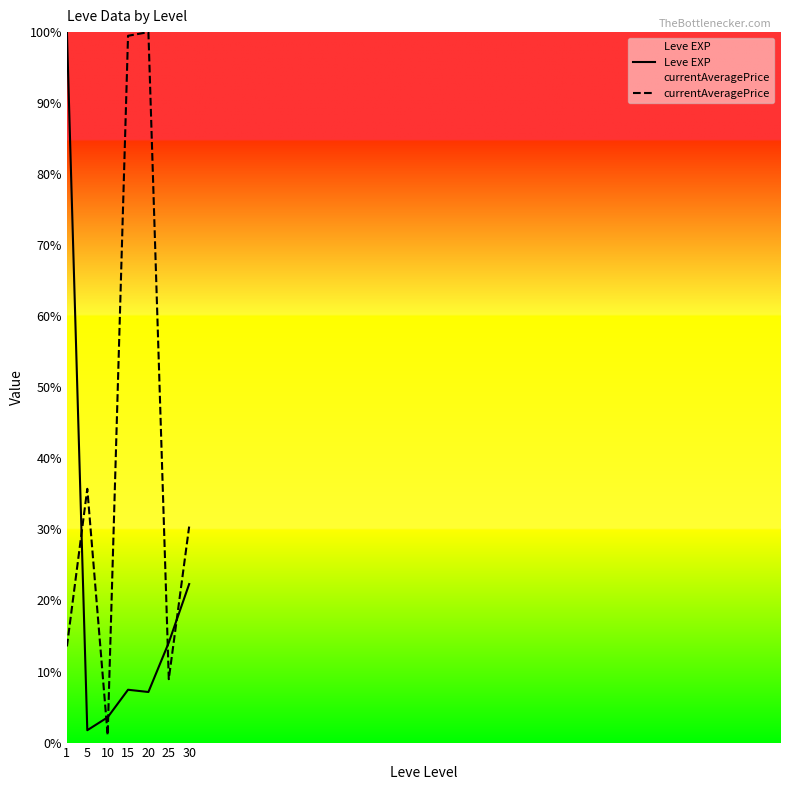

The currentAveragePrice series shows 30.4 at 30. True or false?

True